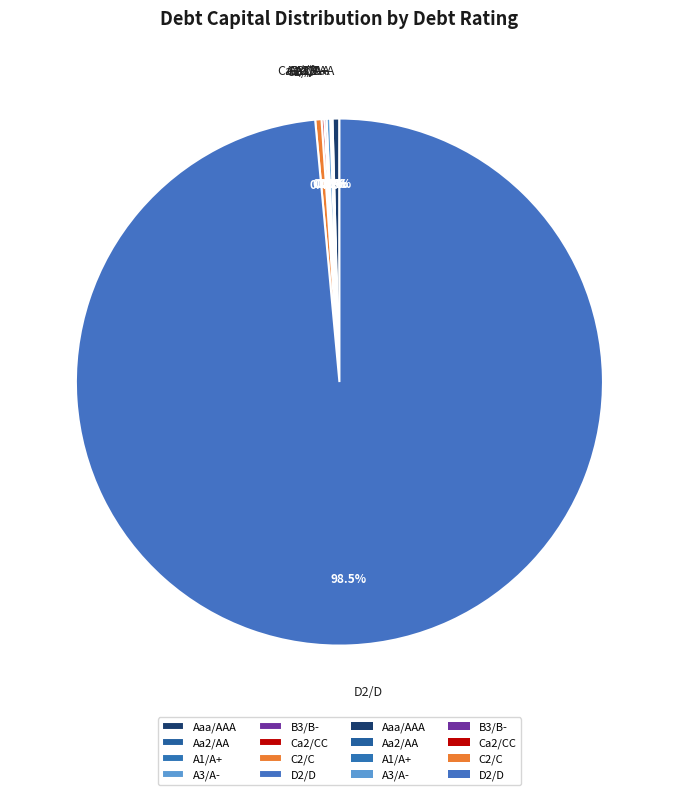

What portion of the pie excludes Aaa/AAA?

99.6%